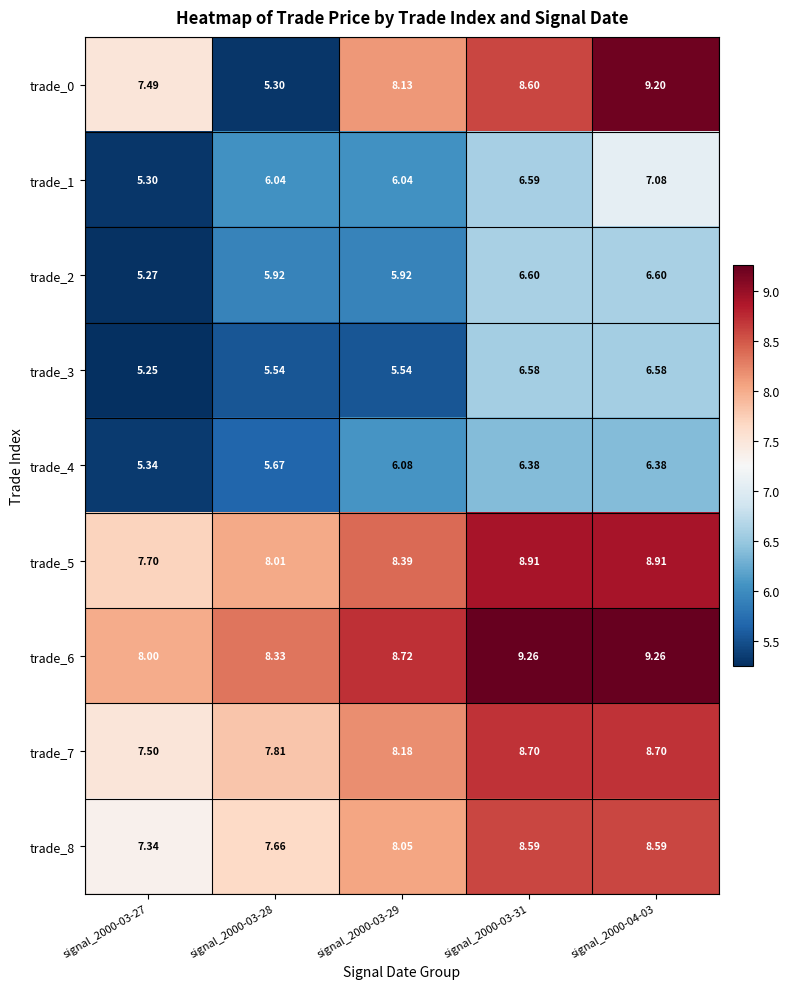

Which series has the largest total across all categories?

trade_6